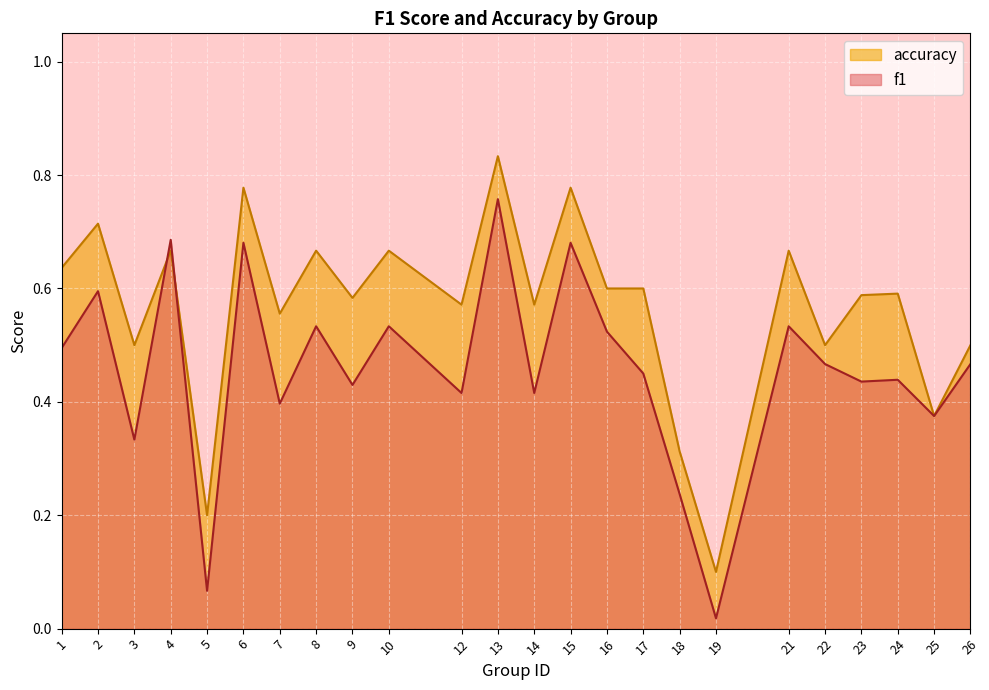

List the series in order of their peak value, lowest first.

f1, accuracy